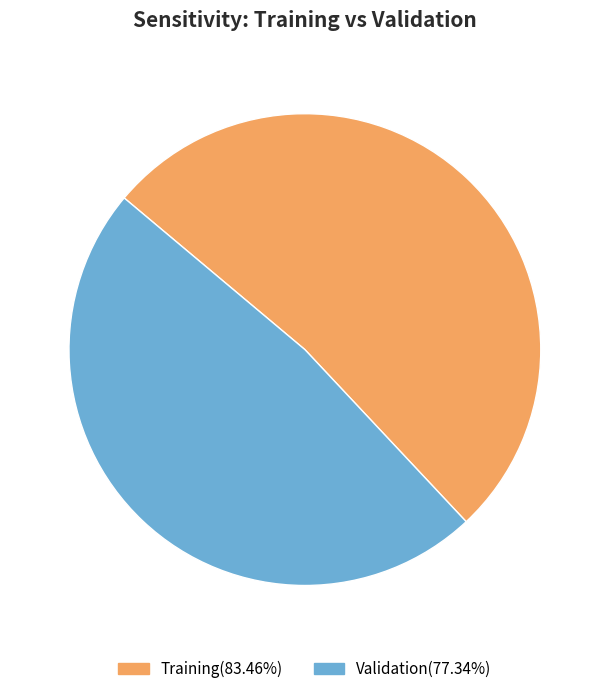

Rank the categories by value from highest to lowest.

Training, Validation